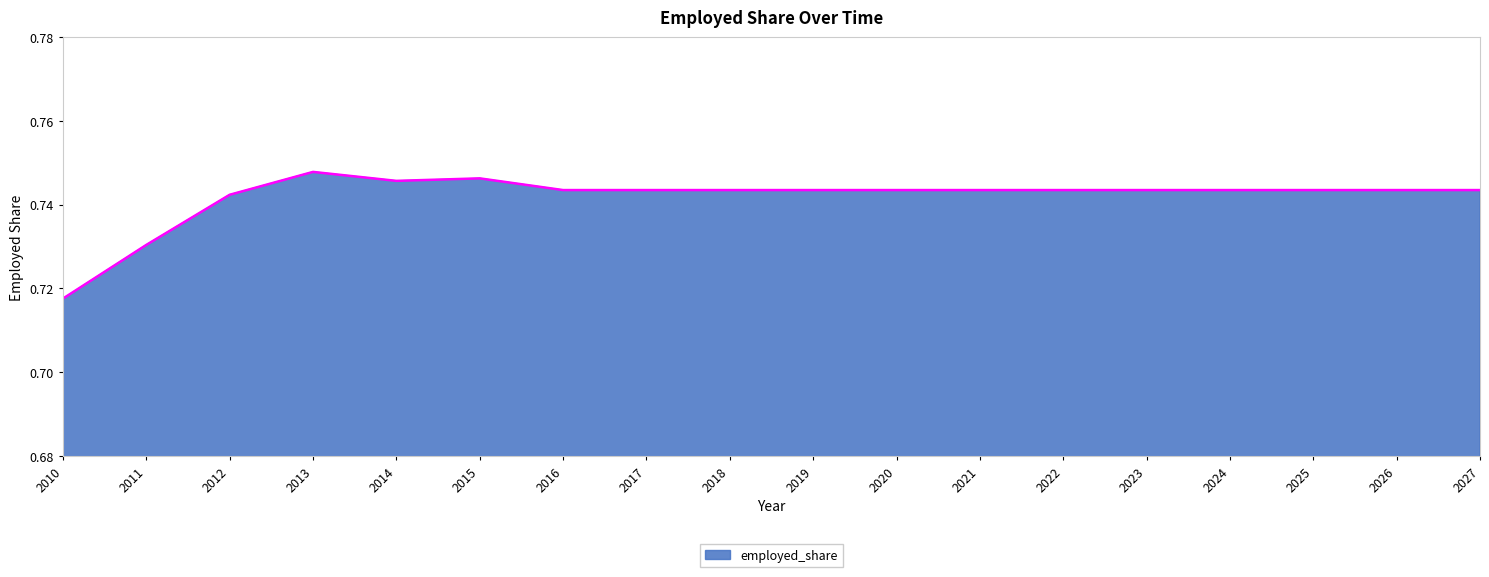

Is it true that the value at 2012 is 0.4?

False